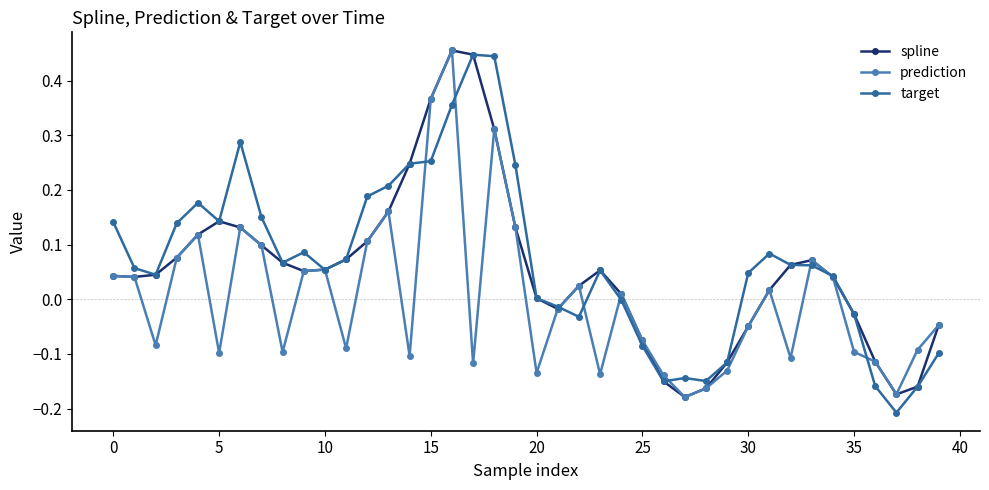

How many data points in prediction are above 0?

19